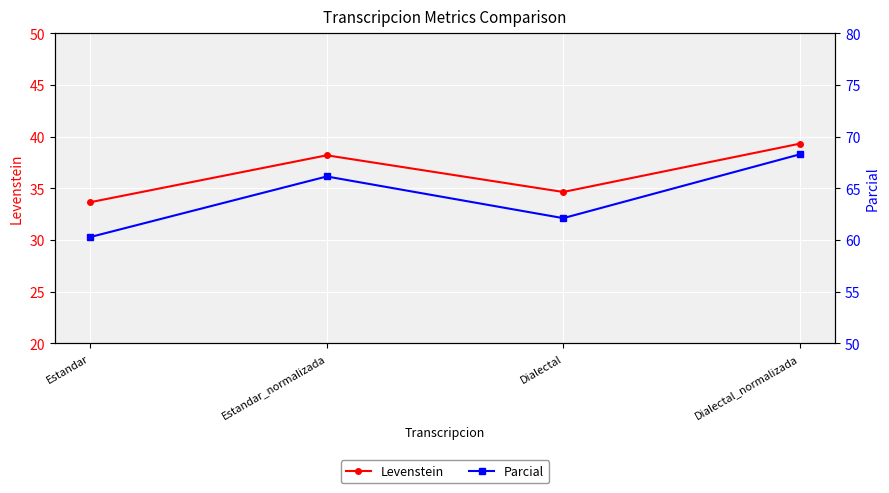

Between Estandar and Dialectal, which is larger?

Dialectal